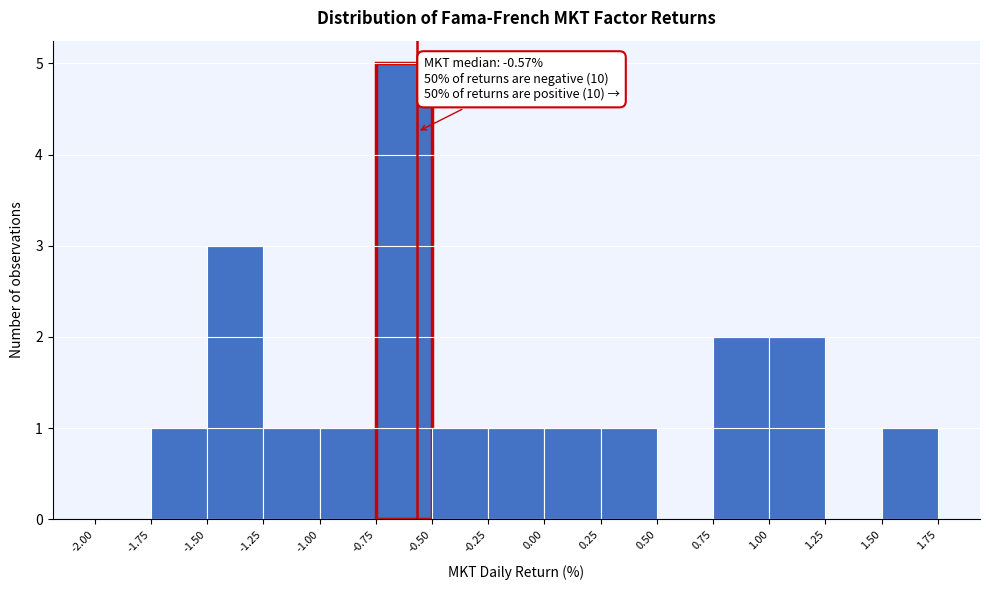

Which range on the x-axis has the tallest bar?

-0.75 to -0.50